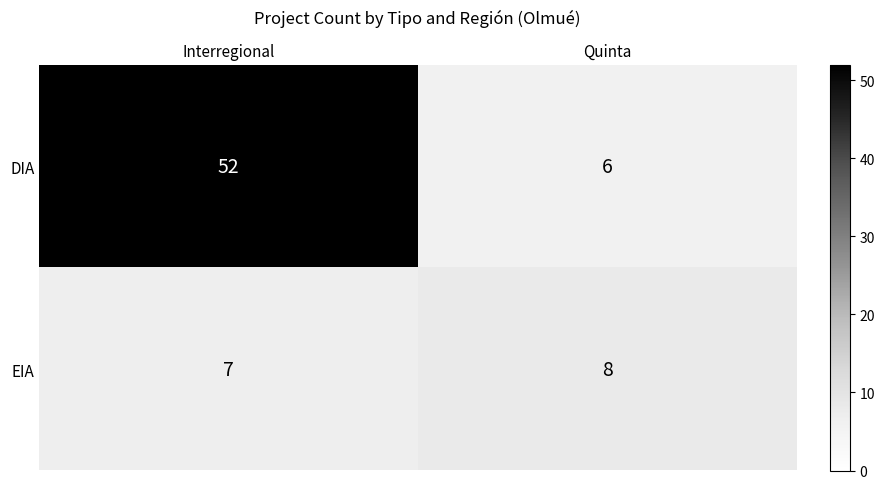

The EIA series shows 8 at Quinta. True or false?

True